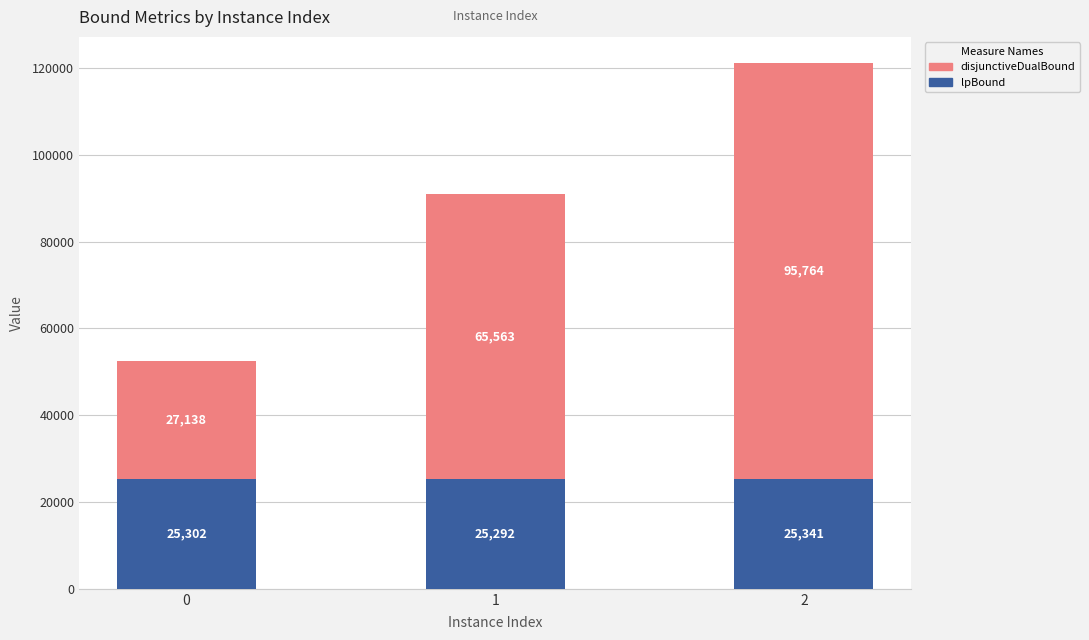

Rank the categories by lpBound value from lowest to highest.

1, 0, 2